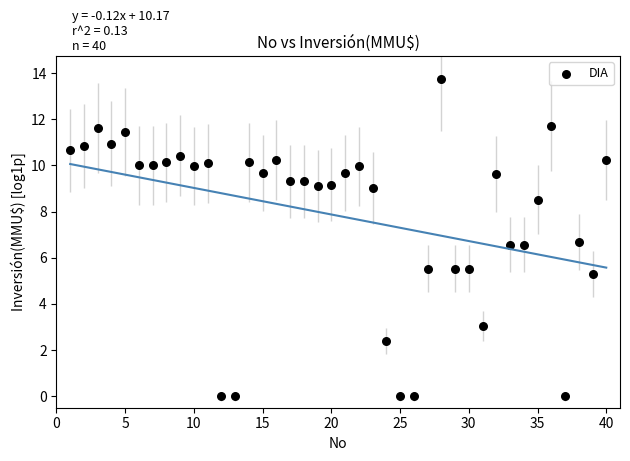

What is the range of Y values (max minus min)?

13.7